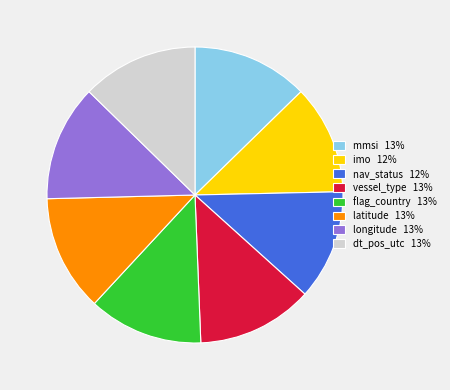

Combined, do longitude 13% and mmsi 13% account for over 50%?

No